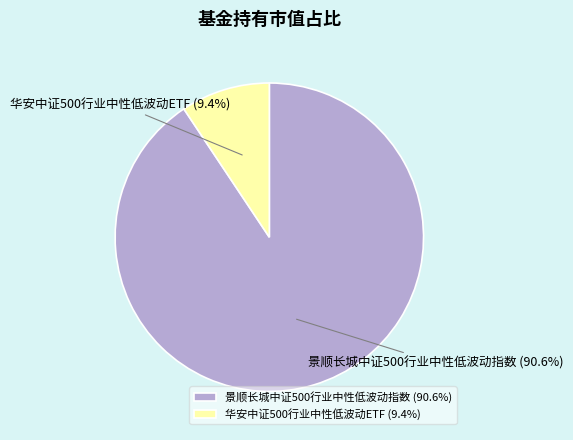

To the nearest percent, what percentage of the pie is 华安中证500行业中性低波动ETF?

9%